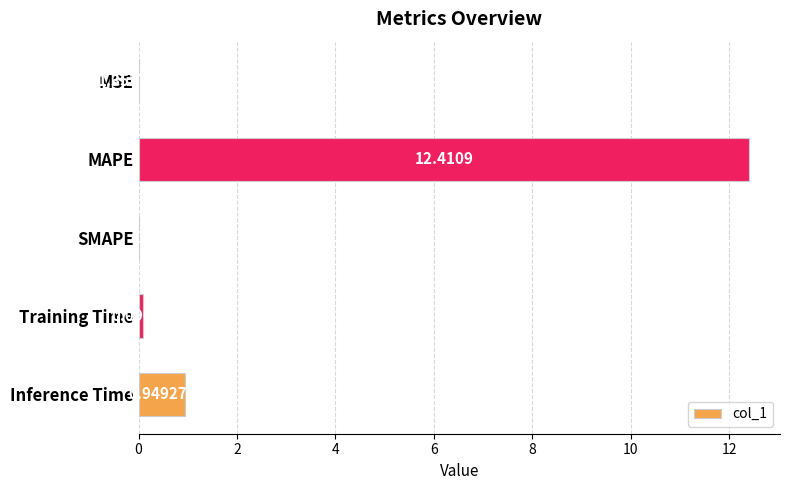

Between MSE and MAPE, which is larger?

MAPE